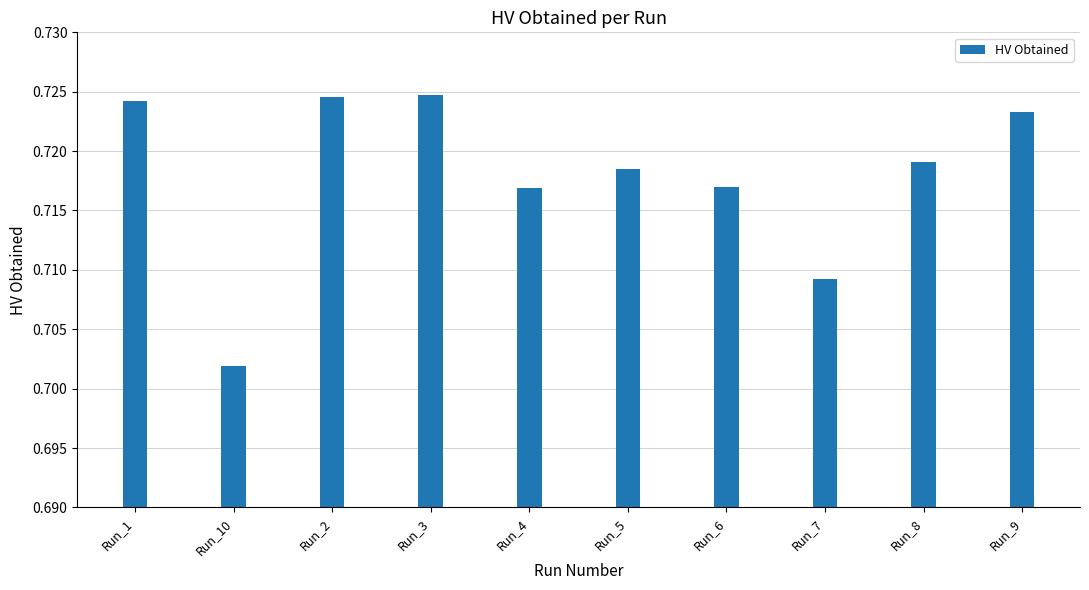

Between Run_2 and Run_7, which is larger?

Run_2